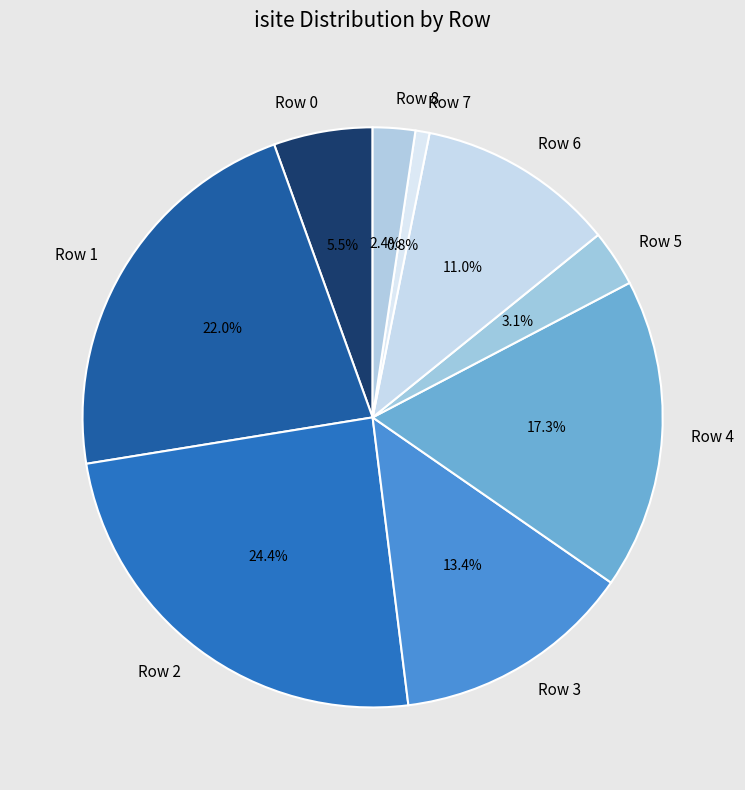

Does any single category account for the majority?

No